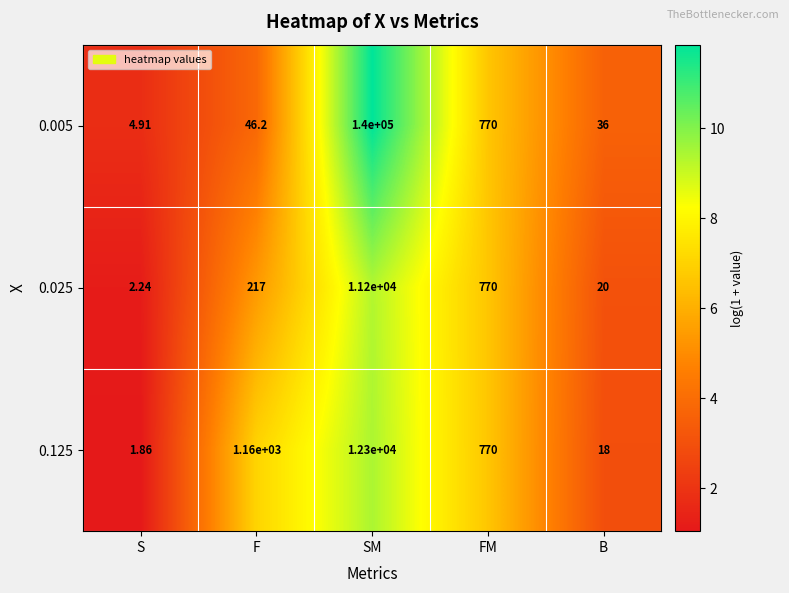

Which category has the lowest value in the 0.125 series?

S